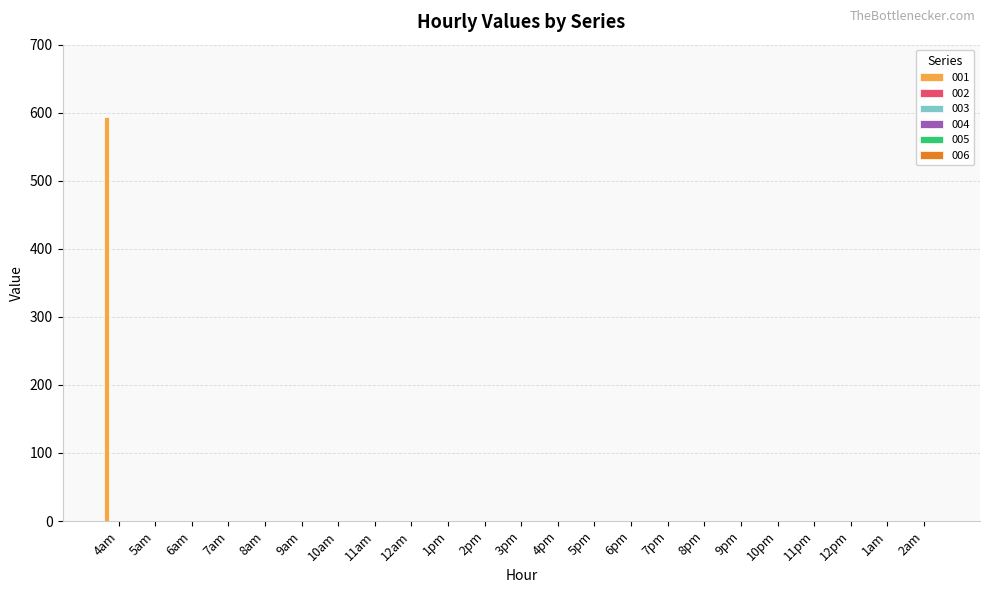

Count the number of data series in this chart.

1